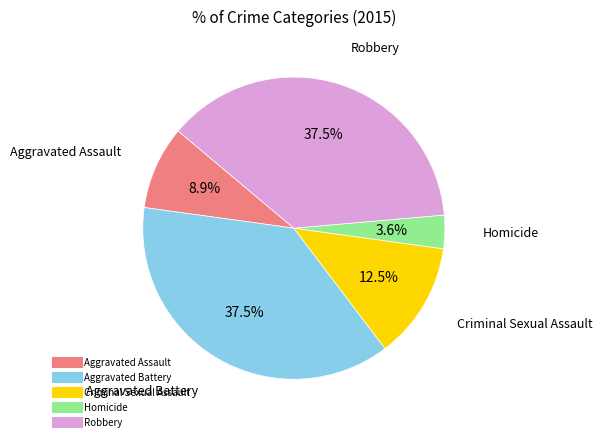

Is the sum of Aggravated Battery and Homicide greater than half?

No